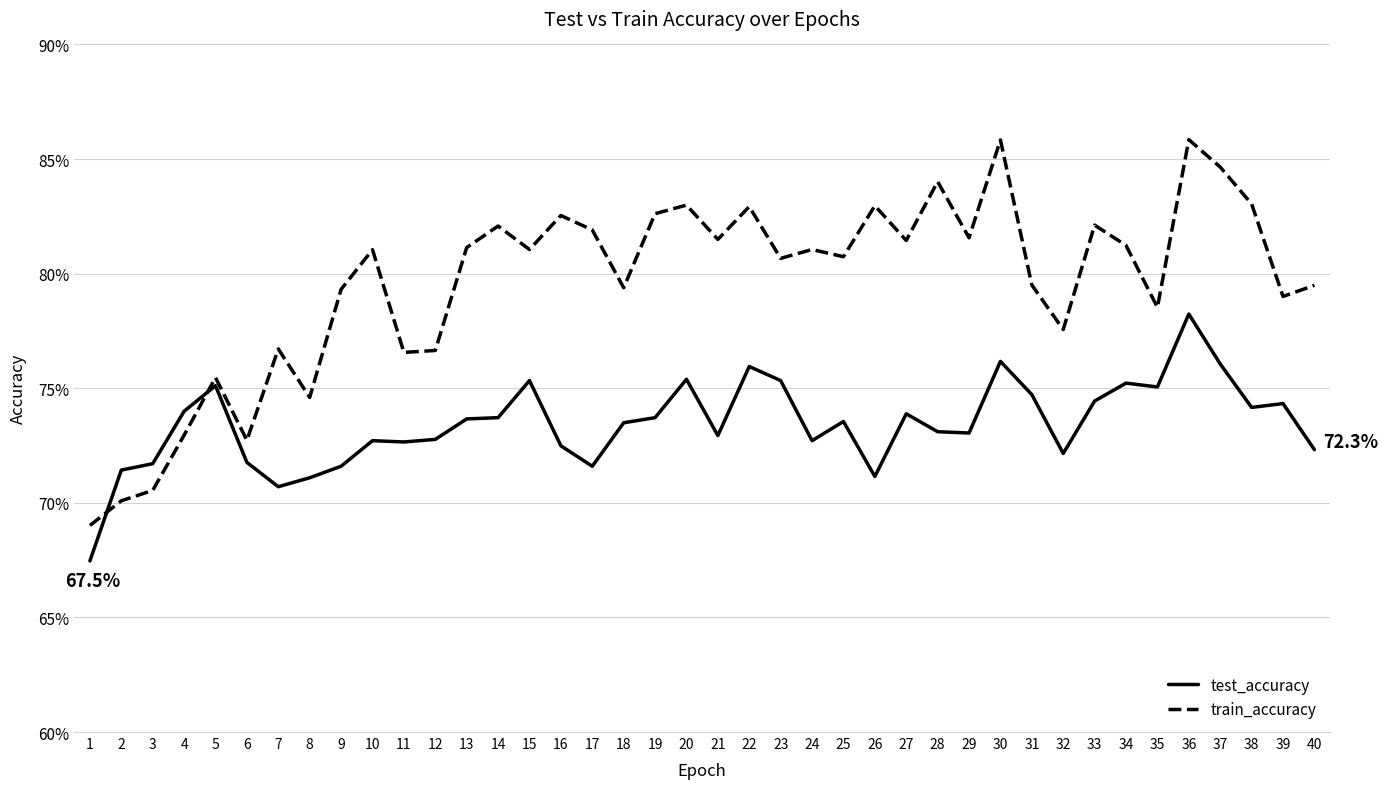

List the series in order of their peak value, highest first.

train_accuracy, test_accuracy